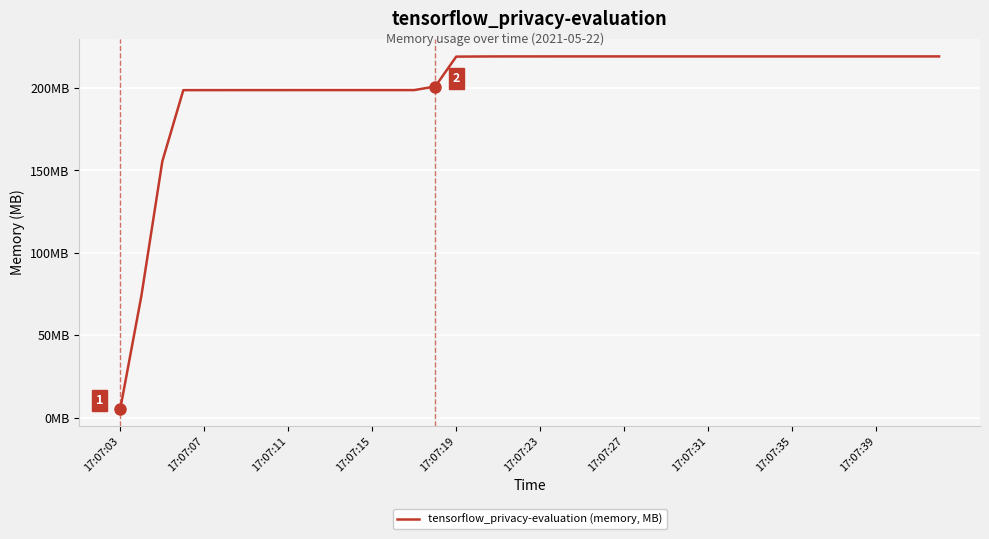

Does the chart display data point markers on the line(s)?

No